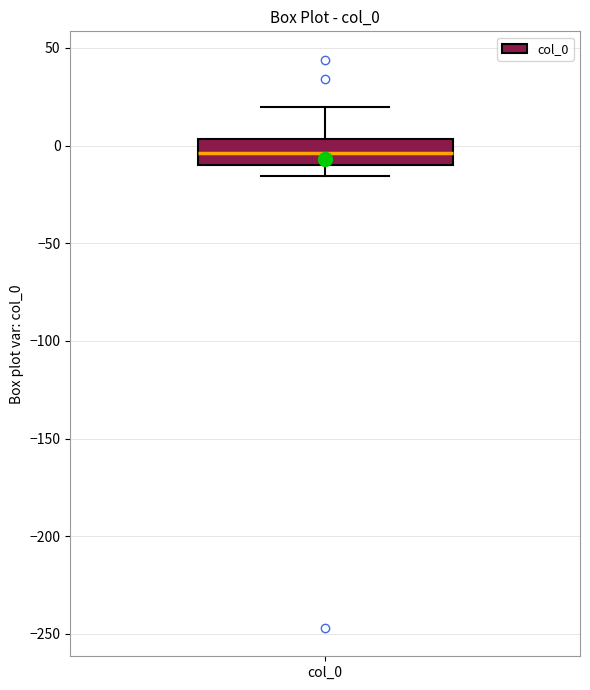

Read this box plot against the y-axis: the position of the median line, the range covered by the box, and the ends of both whiskers. The values are not printed on the chart, so give them approximately, as read against the axis.

median -5, box -10 to 5, whiskers -15 to 20